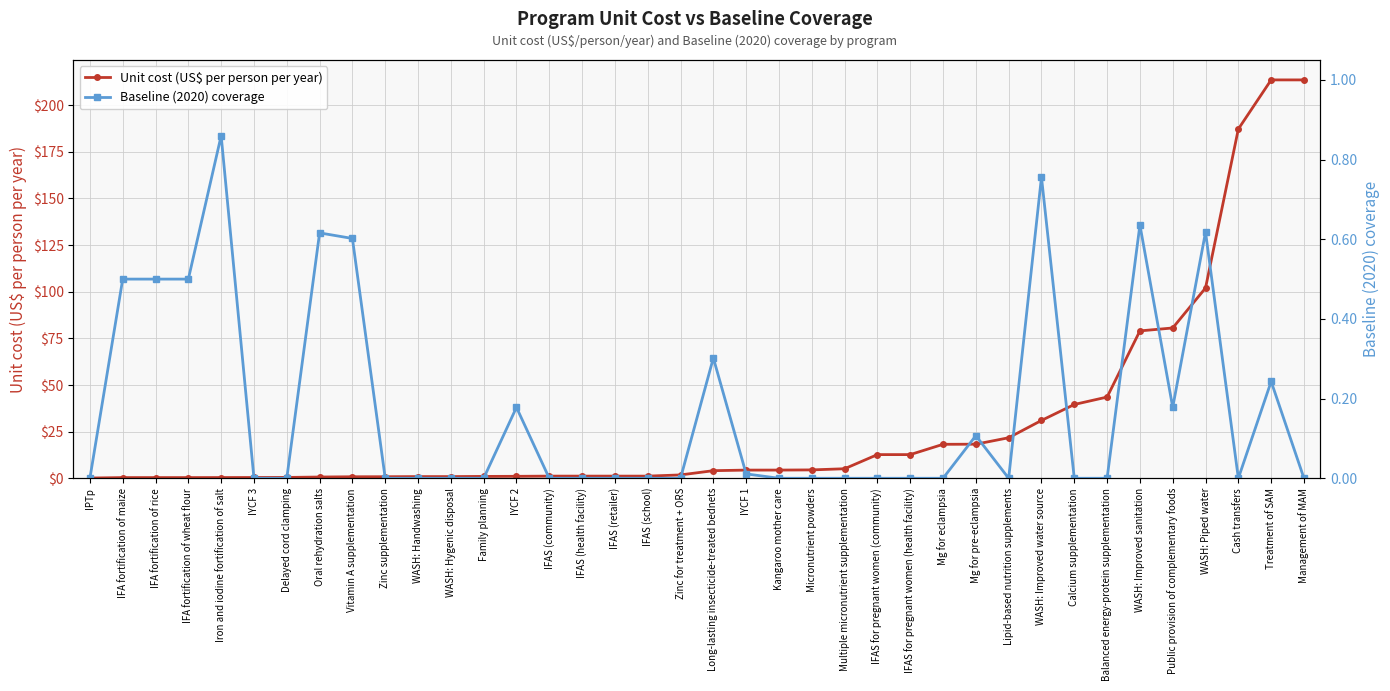

True or false: Unit cost (US$ per person per year) has more than 0 interior local peaks.

False